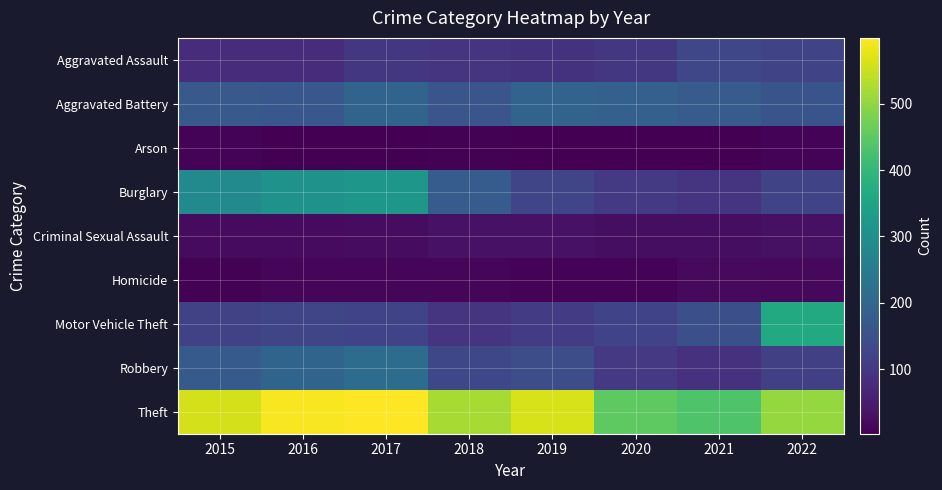

Reading left to right, list all the values displayed in this chart.

Aggravated Assault: 2015=79	2016=79	2017=99	2018=93	2019=91	2020=99	2021=131	2022=125
Aggravated Battery: 2015=169	2016=164	2017=194	2018=160	2019=193	2020=186	2021=175	2022=157
Arson: 2015=8	2016=3	2017=4	2018=6	2019=4	2020=5	2021=3	2022=9
Burglary: 2015=286	2016=307	2017=318	2018=176	2019=127	2020=104	2021=92	2022=126
Criminal Sexual Assault: 2015=21	2016=20	2017=23	2018=33	2019=31	2020=24	2021=25	2022=29
Homicide: 2015=7	2016=10	2017=13	2018=12	2019=8	2020=9	2021=19	2022=15
Motor Vehicle Theft: 2015=121	2016=128	2017=122	2018=96	2019=107	2020=123	2021=149	2022=366
Robbery: 2015=172	2016=196	2017=213	2018=132	2019=143	2020=102	2021=88	2022=115
Theft: 2015=561	2016=594	2017=599	2018=521	2019=563	2020=452	2021=435	2022=504